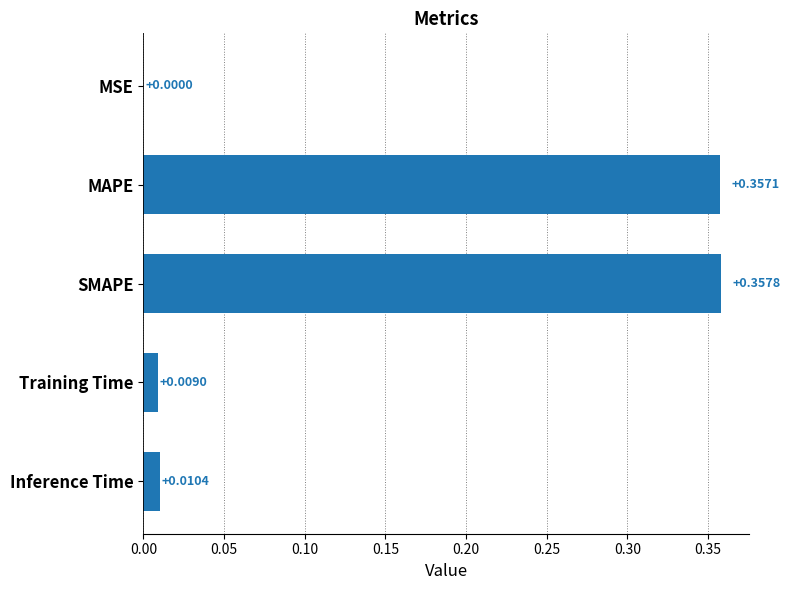

What is the change in value from MSE to MAPE?

+0.4